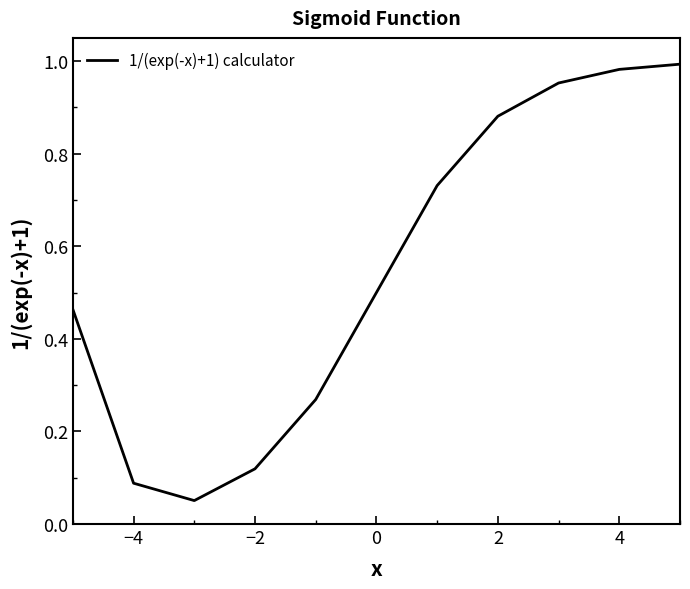

What is the smallest value displayed?

0.1